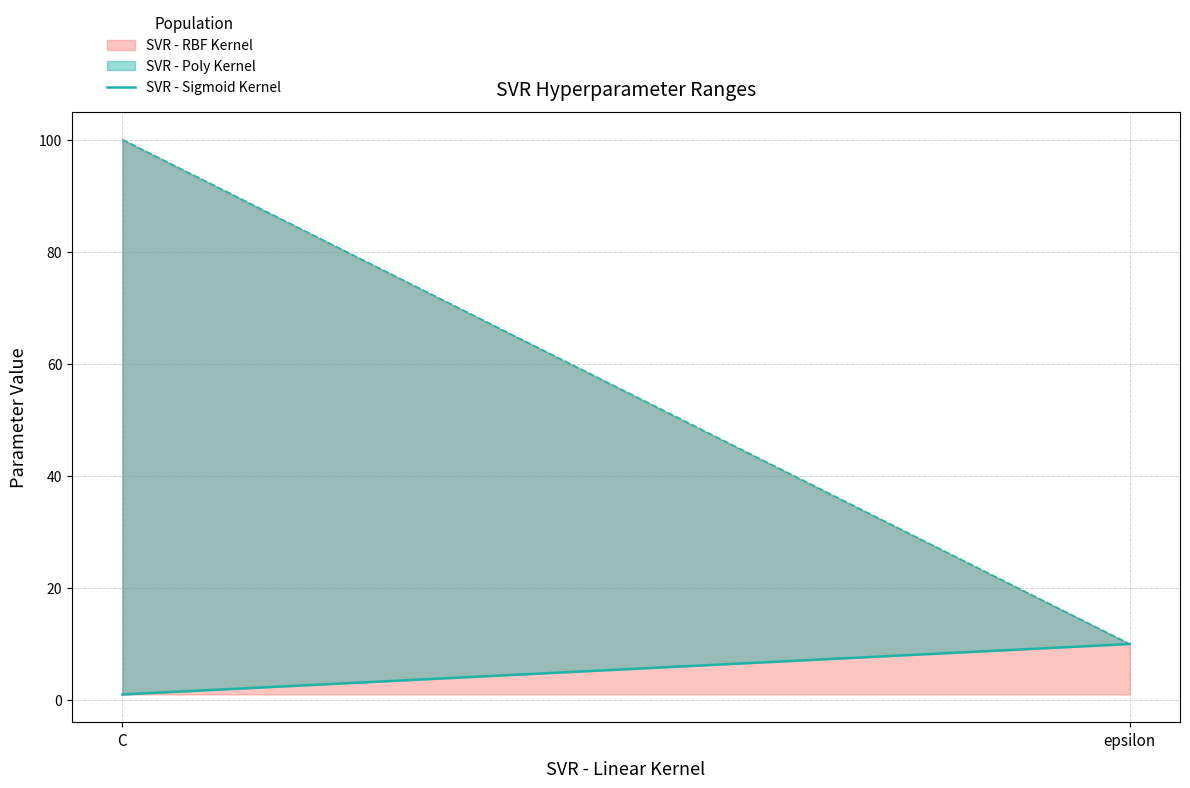

What is the difference between the values at epsilon and C?

9